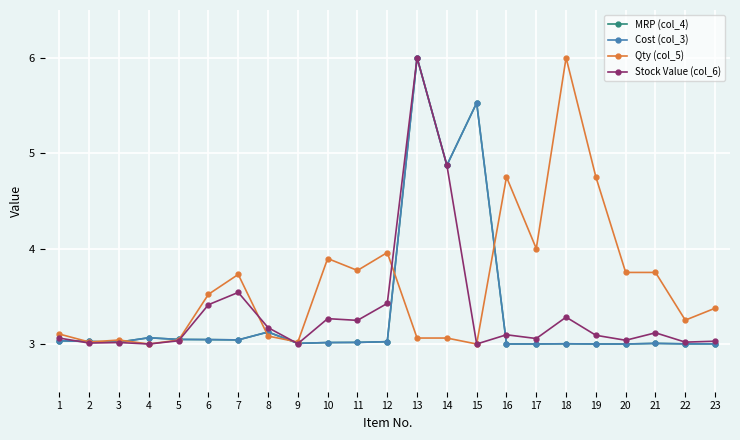

True or false: Cost (col_3) has more than 1 interior local peaks.

True